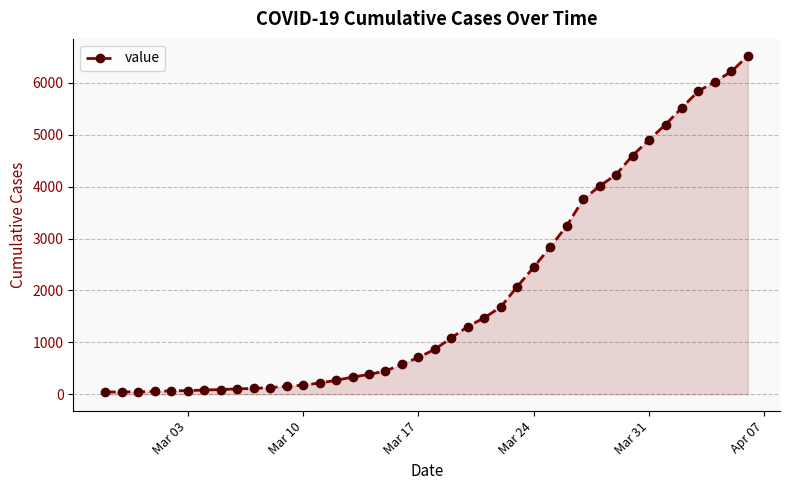

What is the average value?

1948